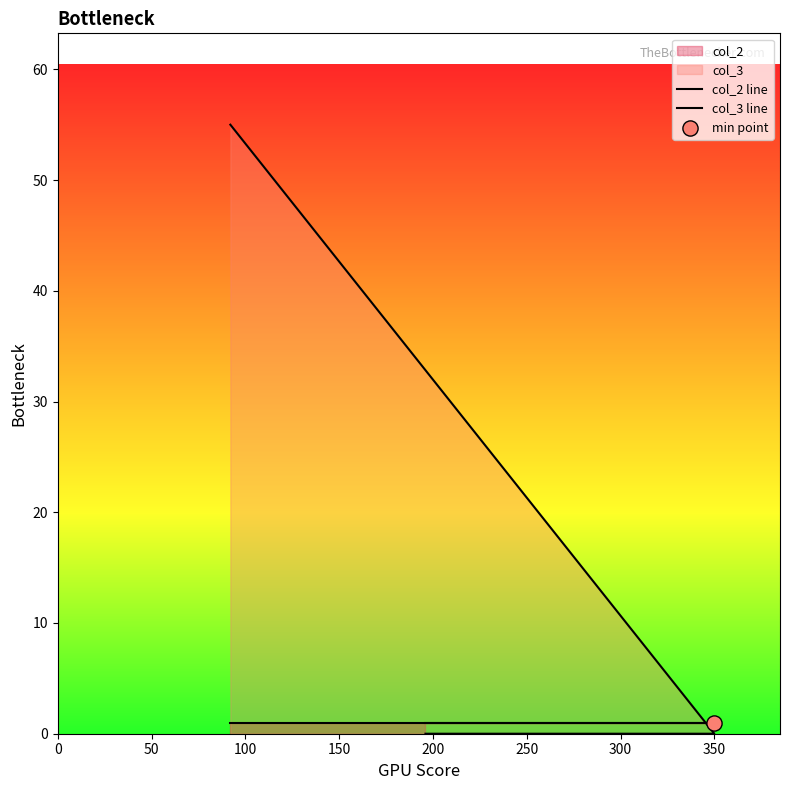

Is the value of col_2 line at 50 greater than the value of col_3 line at 0?

No